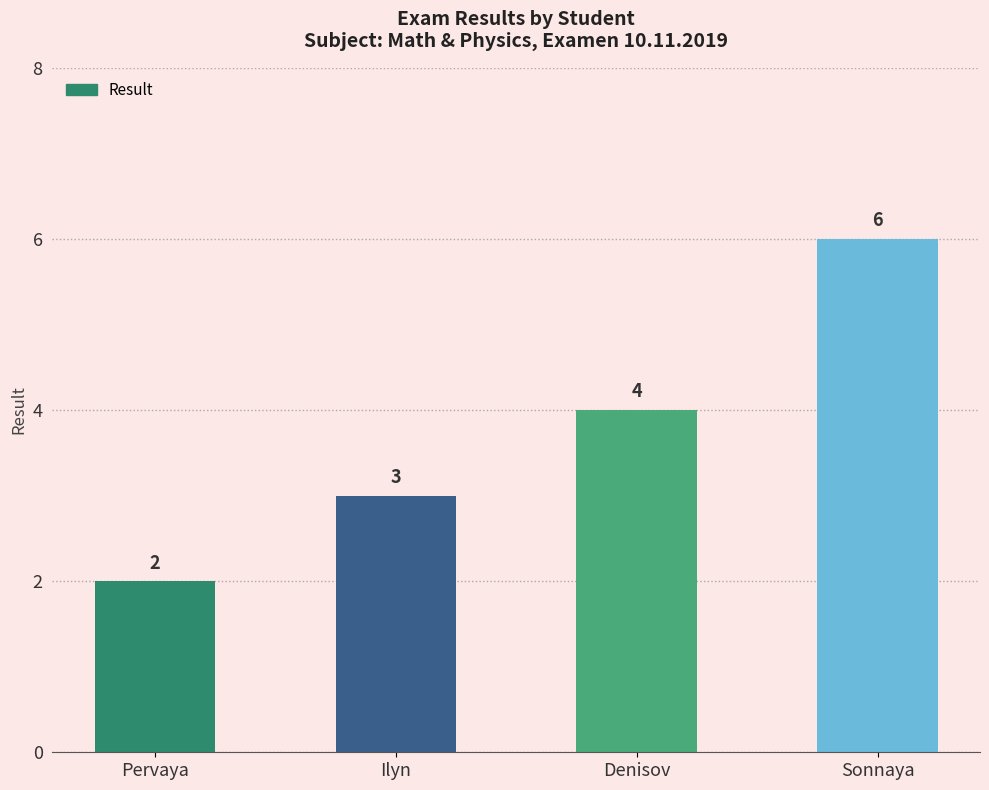

What is the maximum value shown in the chart?

6